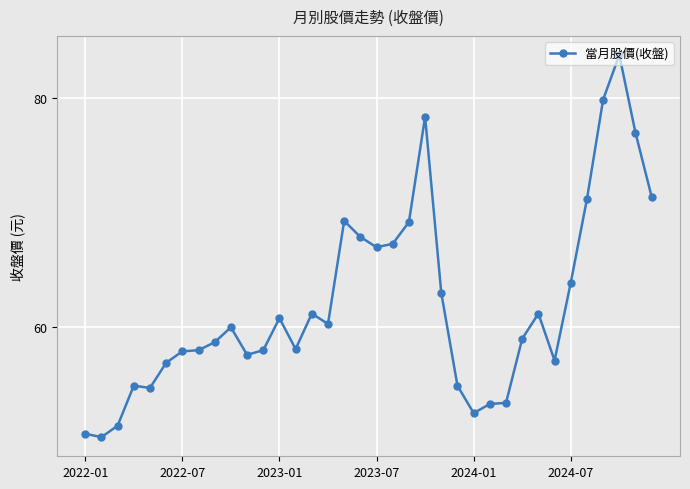

What is the value of the 5th point from the left?

54.7